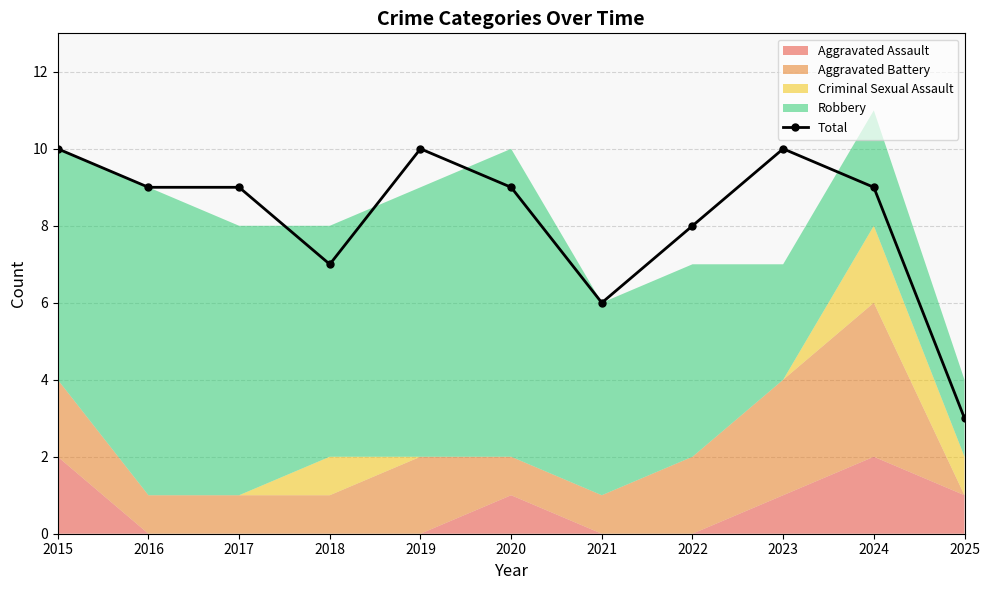

Where is the first local maximum?

2019